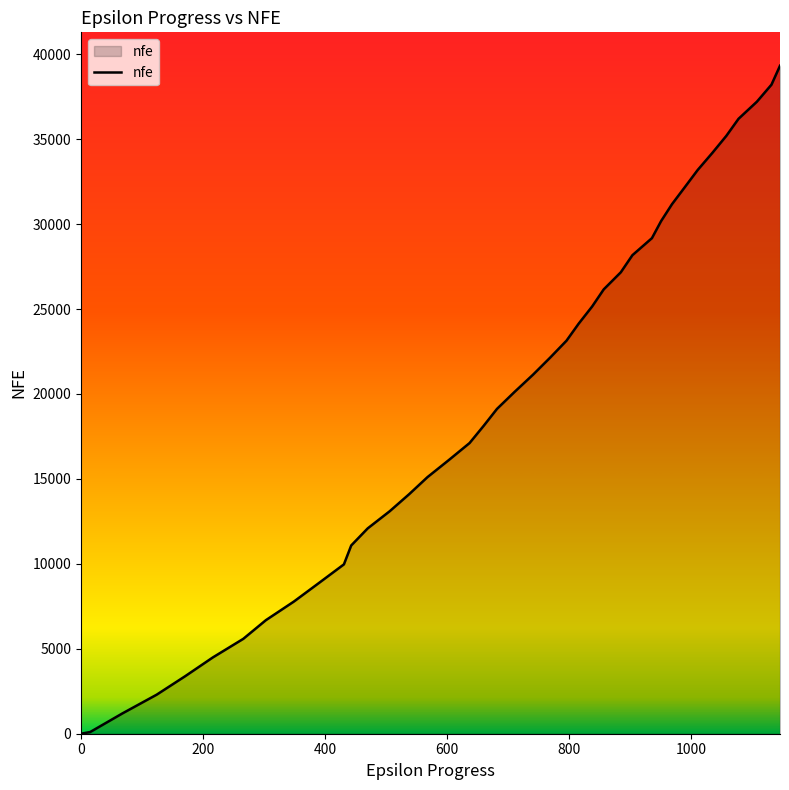

What is the difference between the maximum and minimum values?

39323